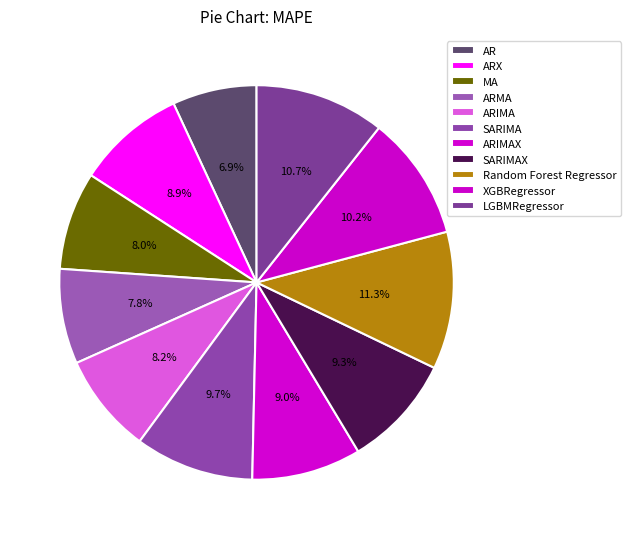

To the nearest percent, what percentage of the pie is ARIMAX?

9%